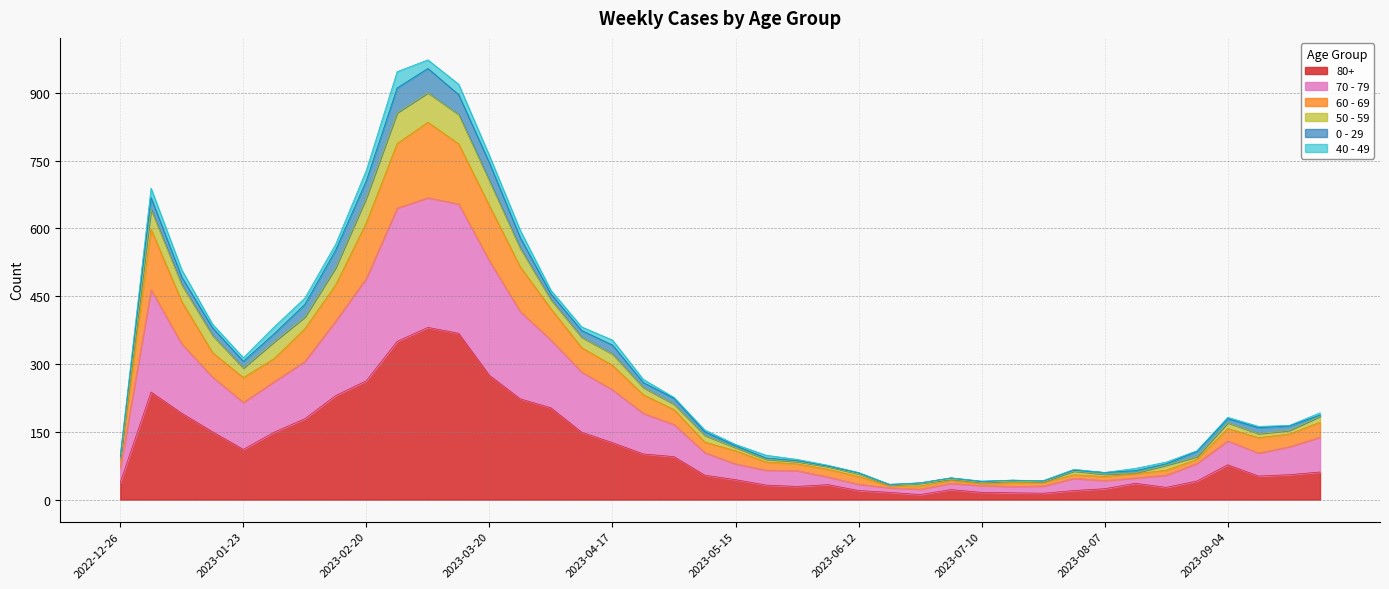

Is it true that 80+ equals 381 at 2023-03-06?

True